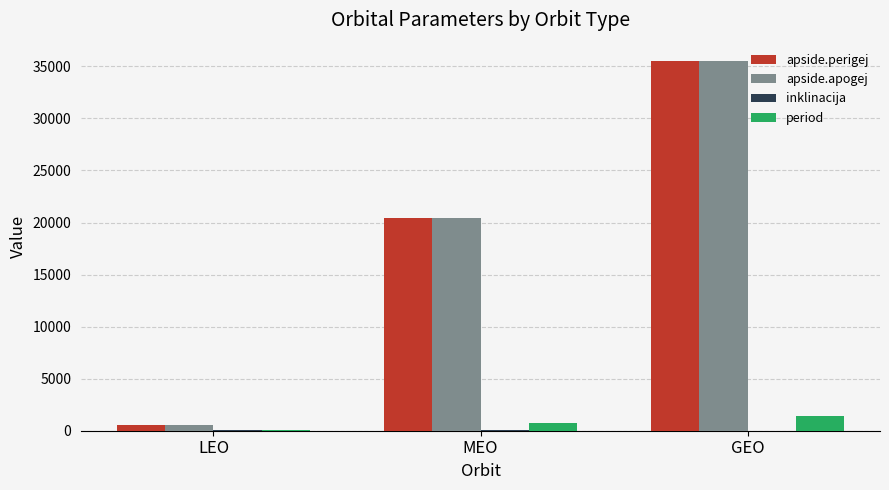

What is the maximum value shown in the chart?

35500.0